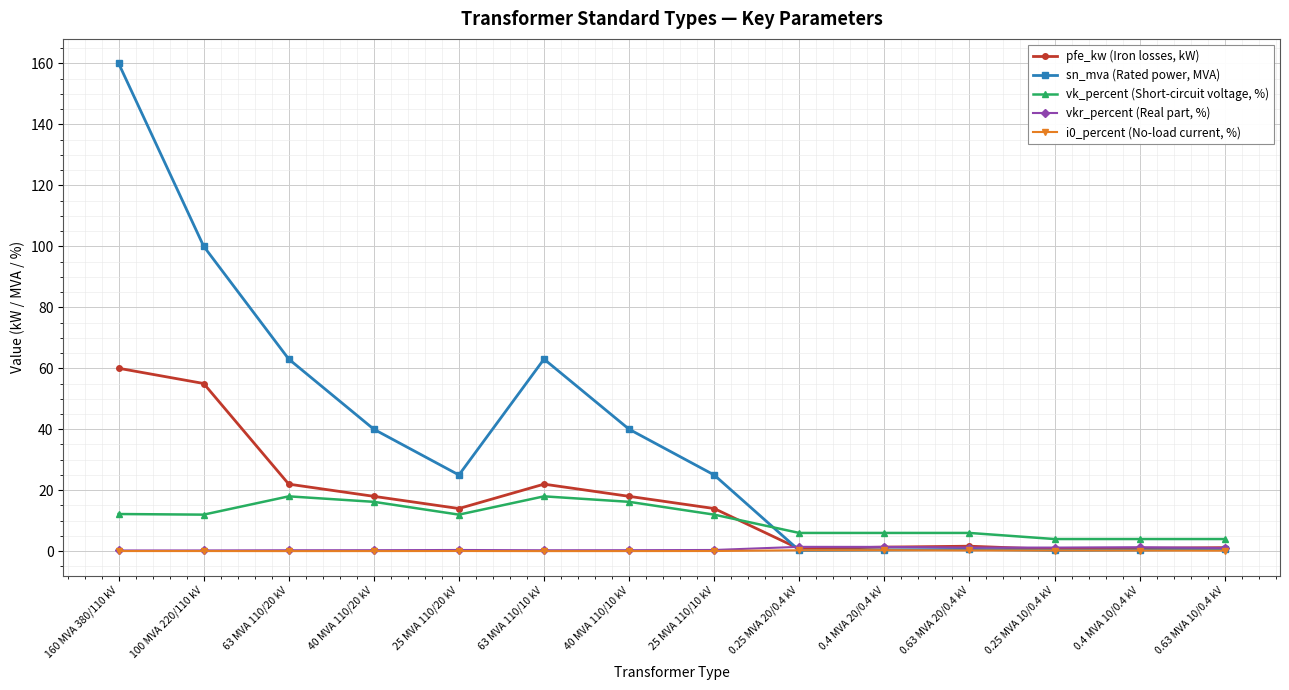

At which category does the chart reach its peak across all series?

160 MVA 380/110 kV